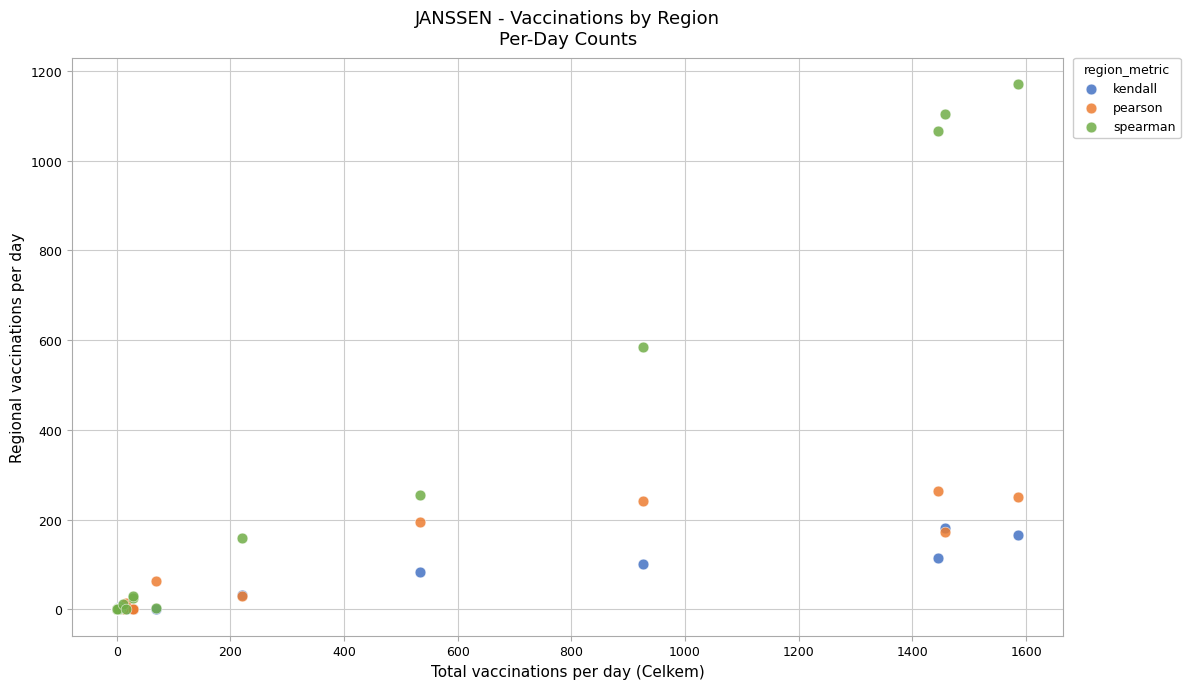

What are all the series names shown in the legend?

kendall, pearson, spearman